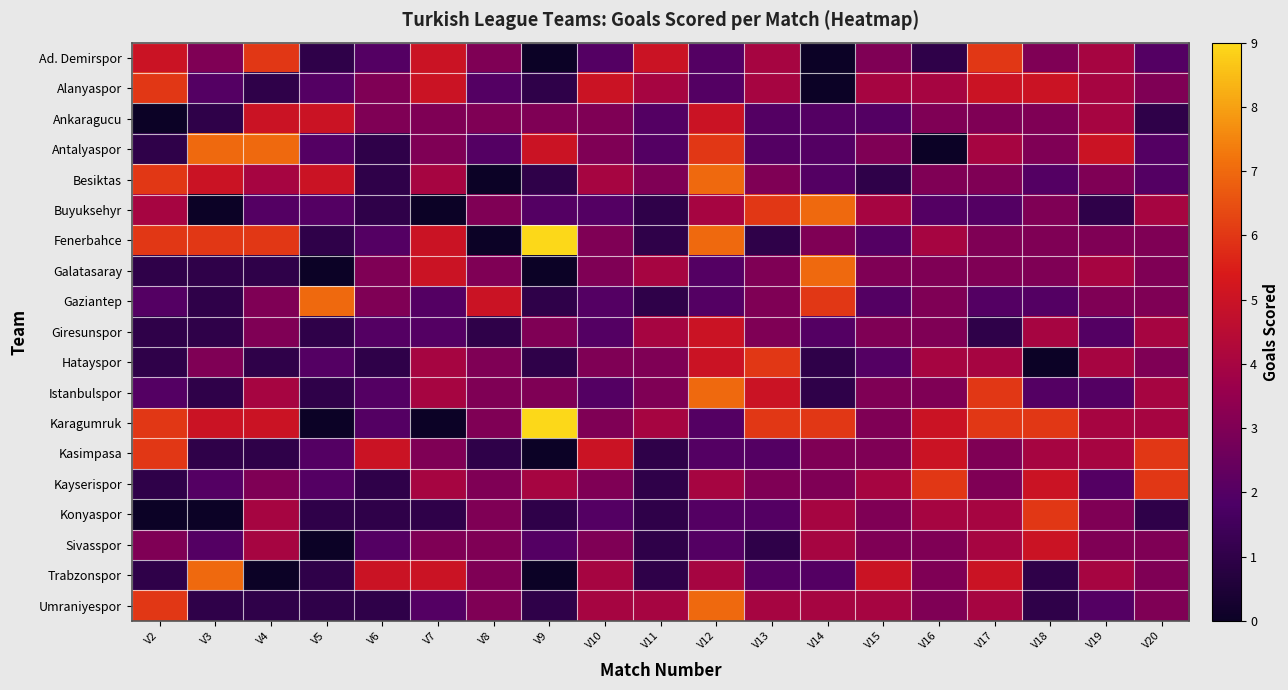

Rank the series at V12 from highest to lowest value.

Besiktas, Fenerbahce, Istanbulspor, Umraniyespor, Antalyaspor, Ankaragucu, Giresunspor, Hatayspor, Buyuksehyr, Kayserispor, Trabzonspor, Ad. Demirspor, Alanyaspor, Galatasaray, Gaziantep, Karagumruk, Kasimpasa, Konyaspor, Sivasspor